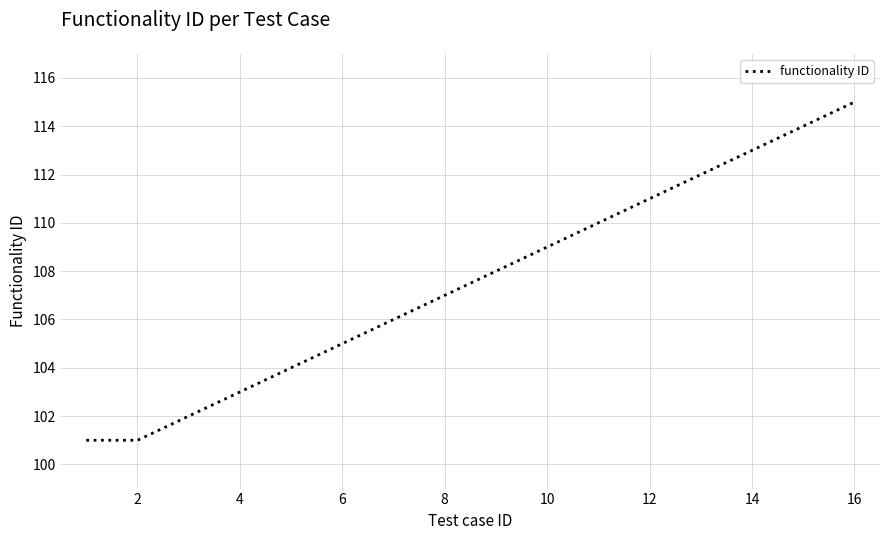

What is the difference between the maximum and minimum values?

14